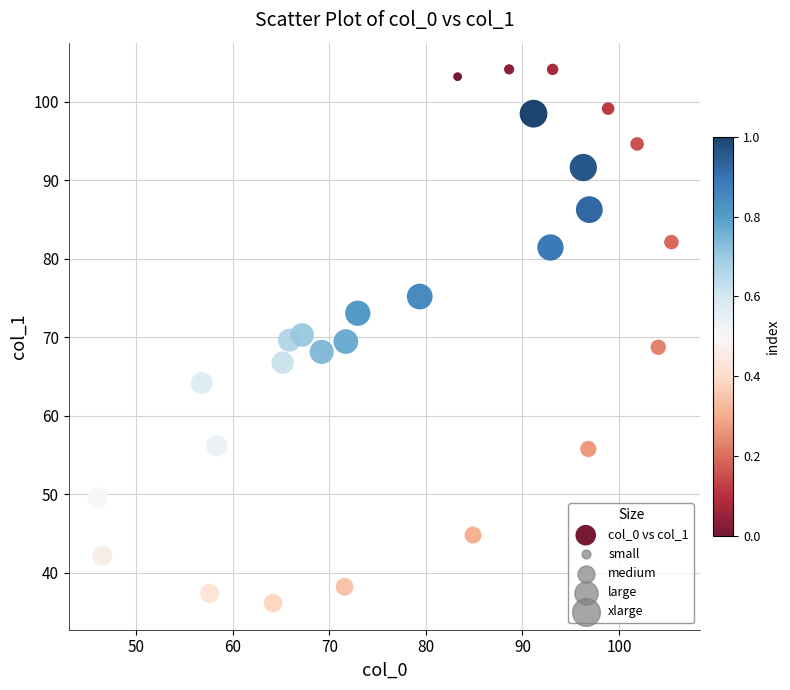

What is the range of X values (max minus min)?

59.4